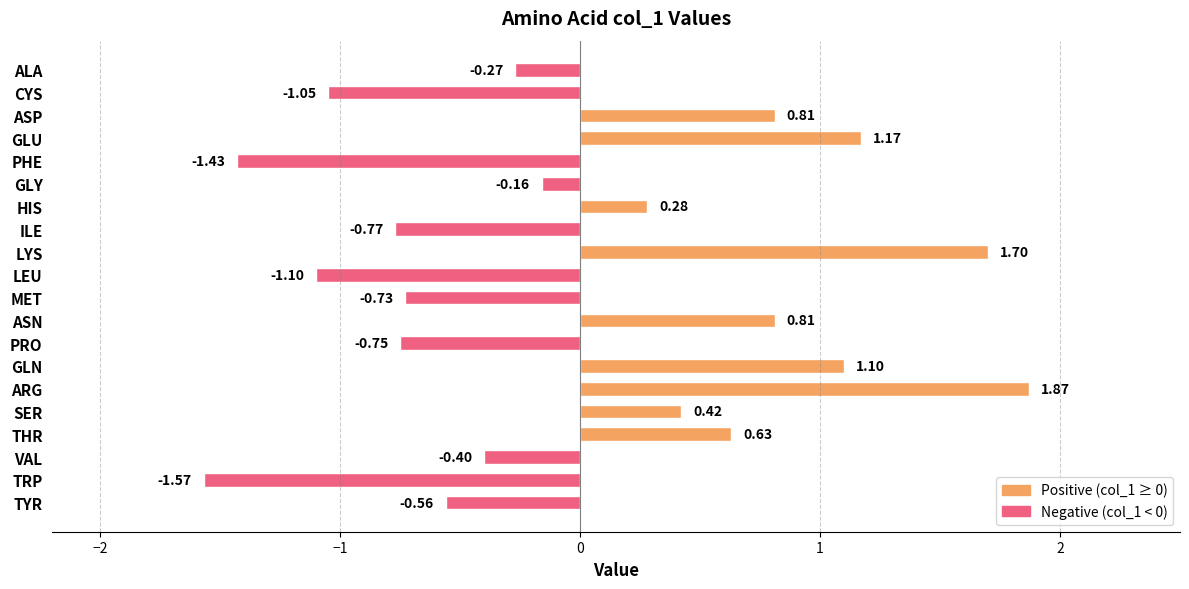

Between THR and SER, which is larger?

THR